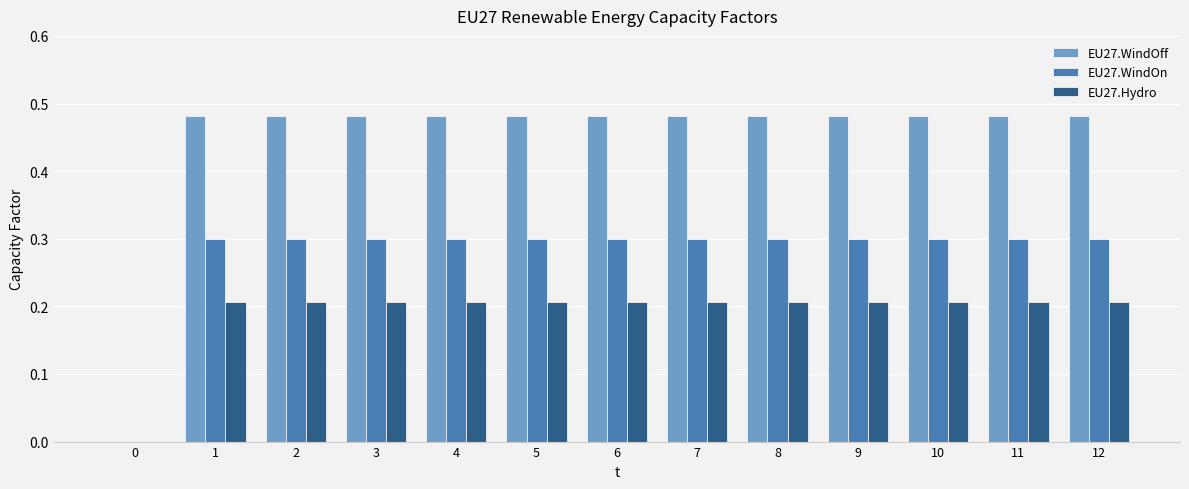

The value of EU27.Hydro at 11 is 0.1. True or false?

False